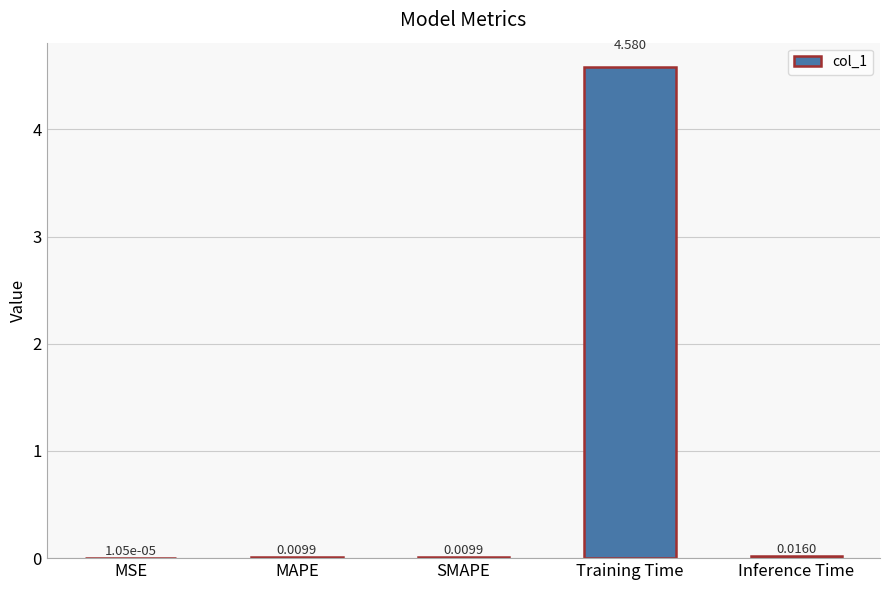

Does the chart contain stacked bars?

No